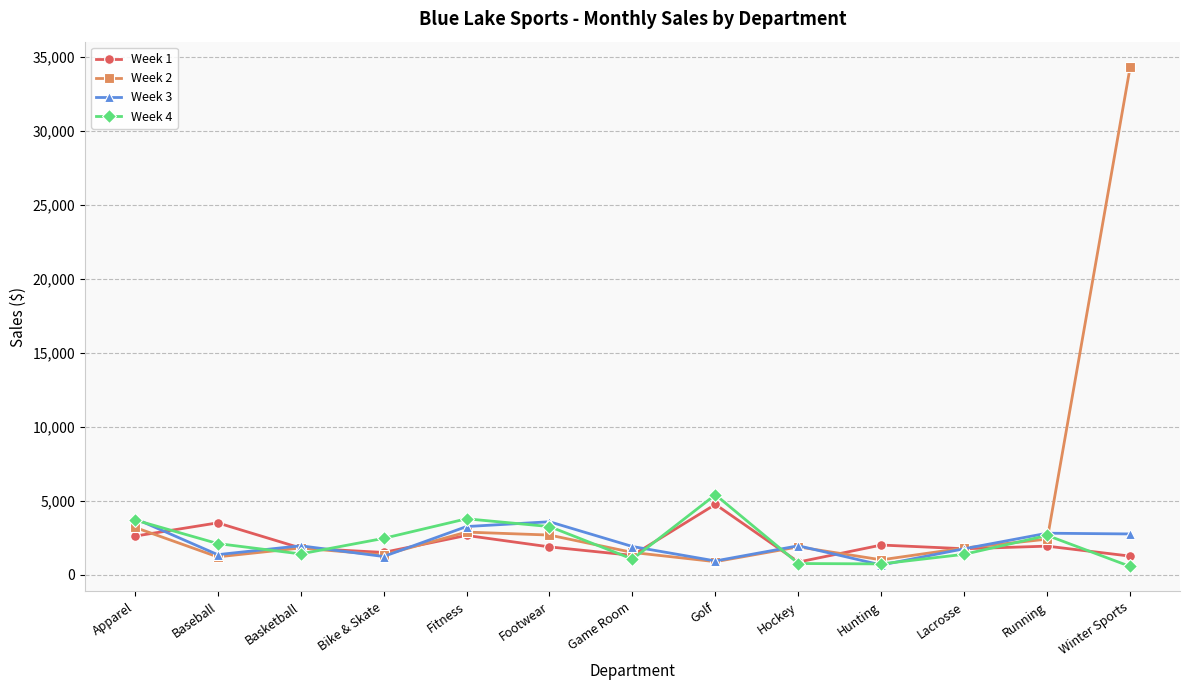

What is the difference between the maximum and second lowest values in the Week 2 series?

33350